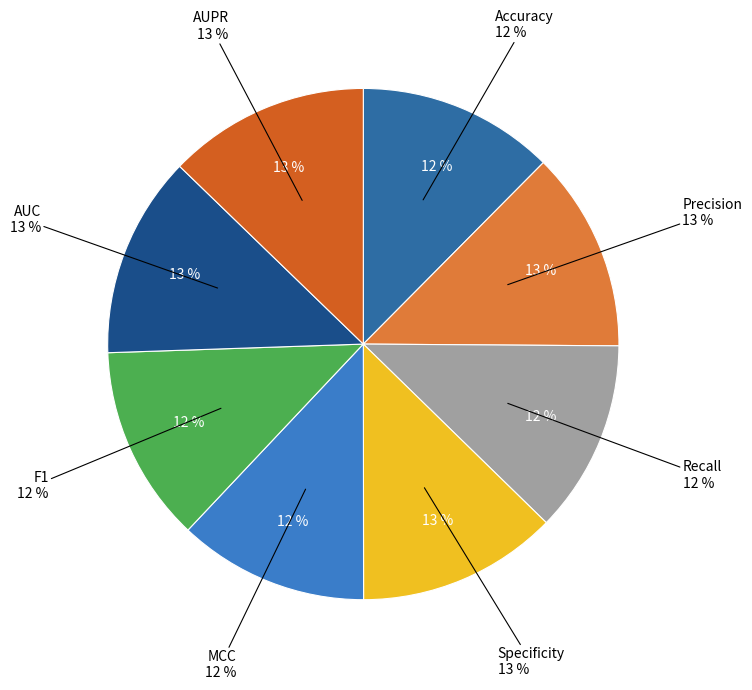

Is it true that Precision is 13% of the pie?

True